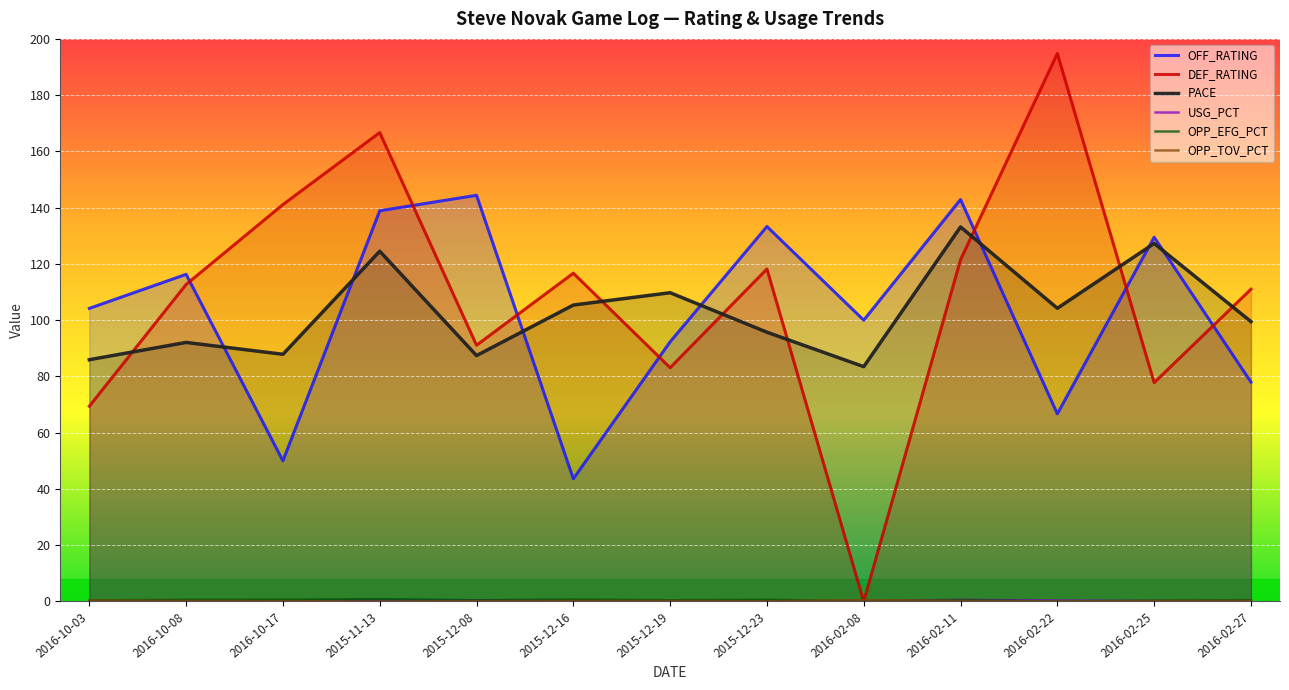

What is the label of the 11th point from the right?

2016-10-17